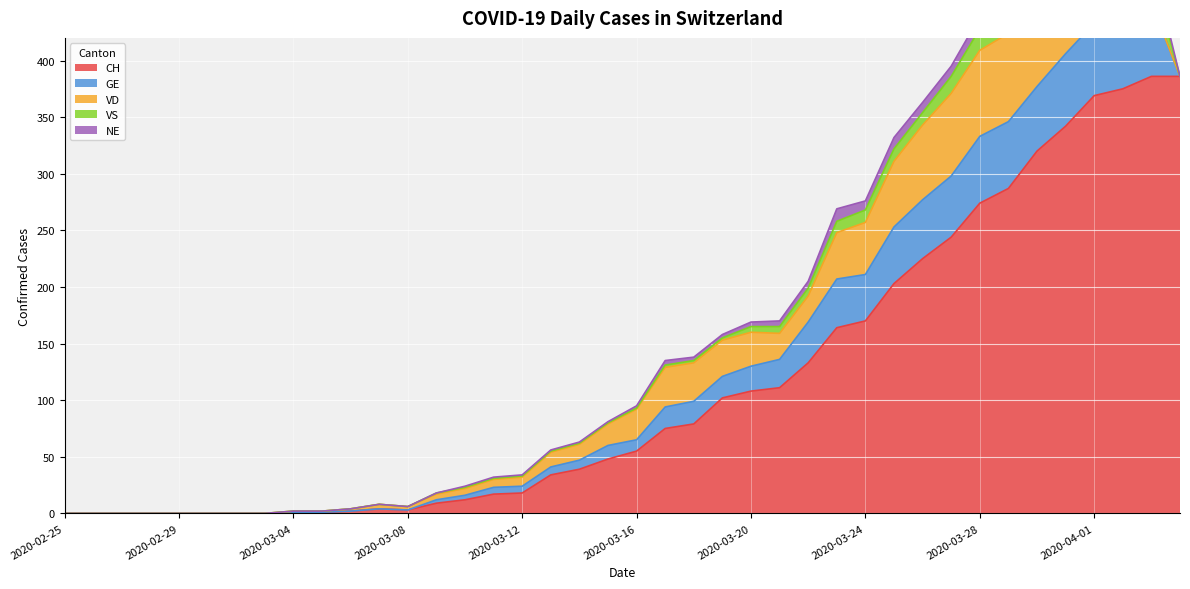

Which label corresponds to the smallest value in the chart?

2020-02-25